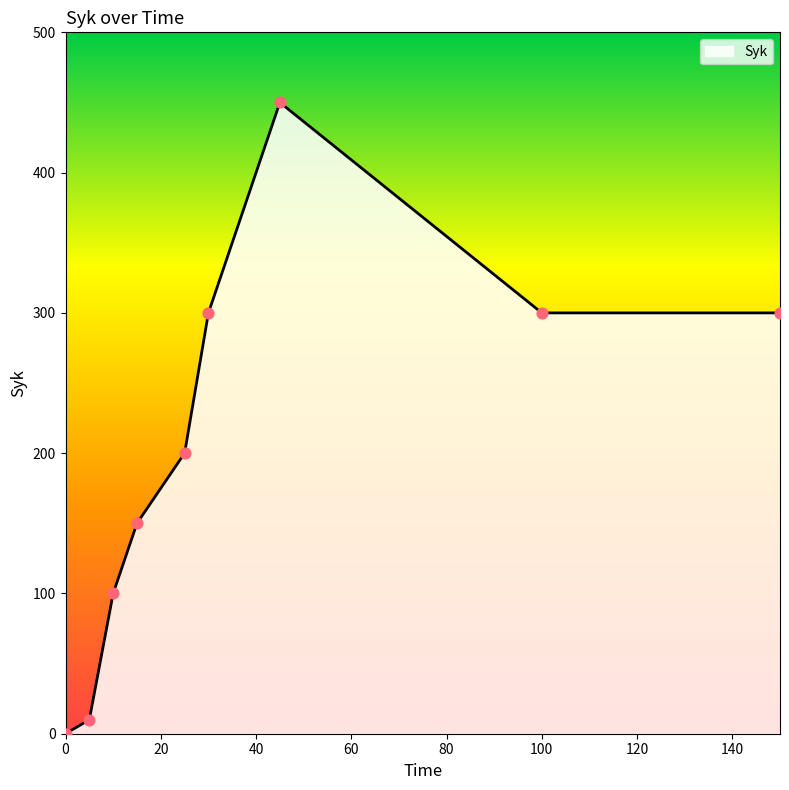

What is the difference between the maximum and minimum values?

450